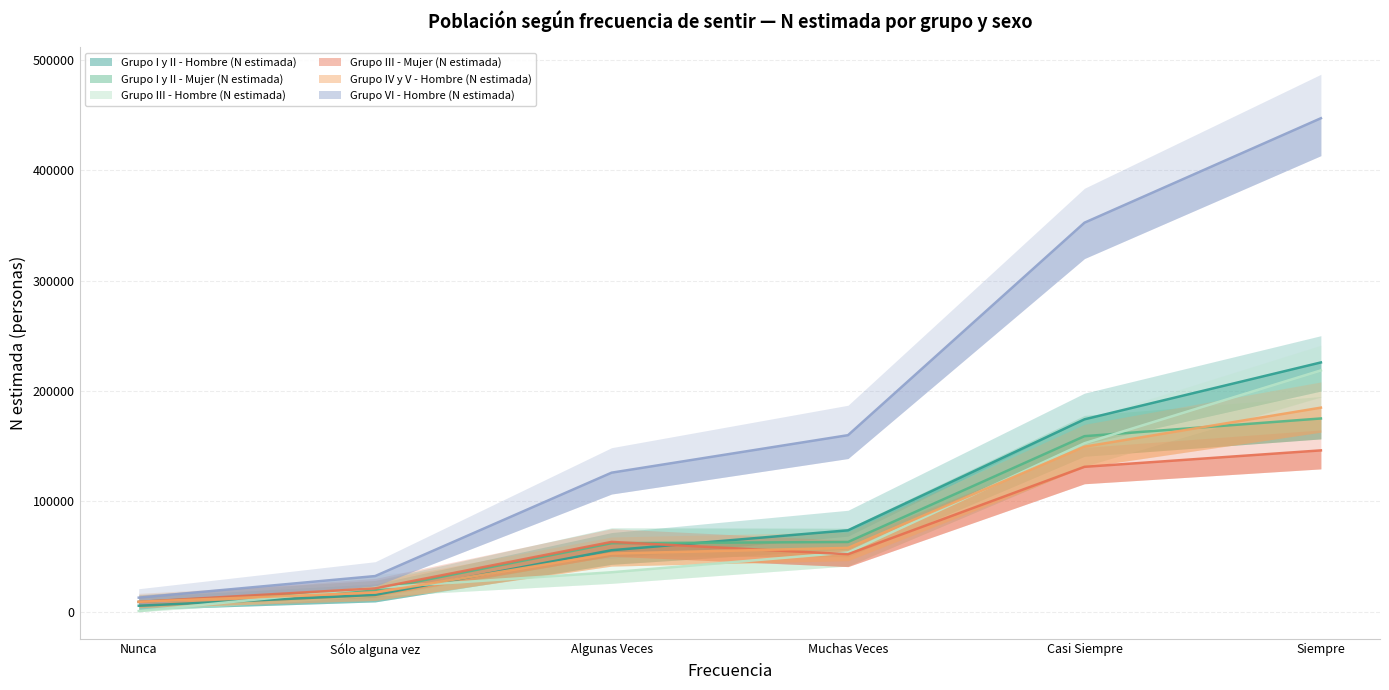

What is the label of the 5th point from the right?

Sólo alguna vez